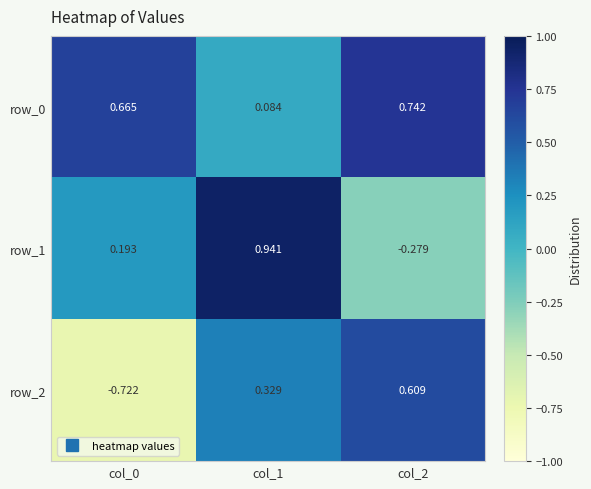

Rank the series at col_1 from highest to lowest value.

row_1, row_2, row_0